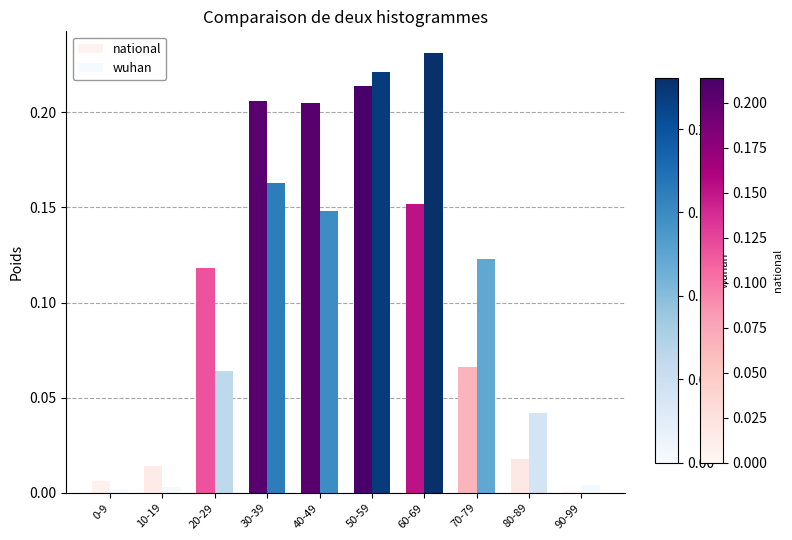

Reading left to right, extract all data points from this chart.

national: 0-9=0.0	10-19=0.0	20-29=0.1	30-39=0.2	40-49=0.2	50-59=0.2	60-69=0.2	70-79=0.1	80-89=0.0	90-99=0.0
wuhan: 0-9=0.0	10-19=0.0	20-29=0.1	30-39=0.2	40-49=0.1	50-59=0.2	60-69=0.2	70-79=0.1	80-89=0.0	90-99=0.0